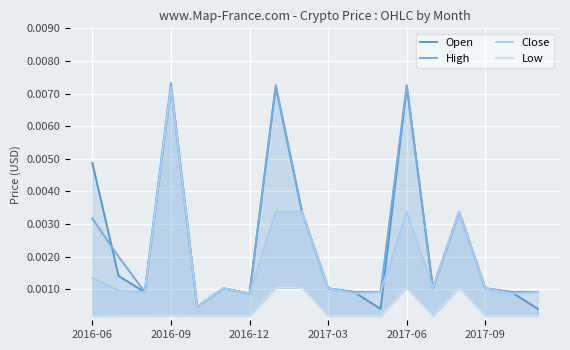

The value of Close at 2016-06 is 0.0. True or false?

True